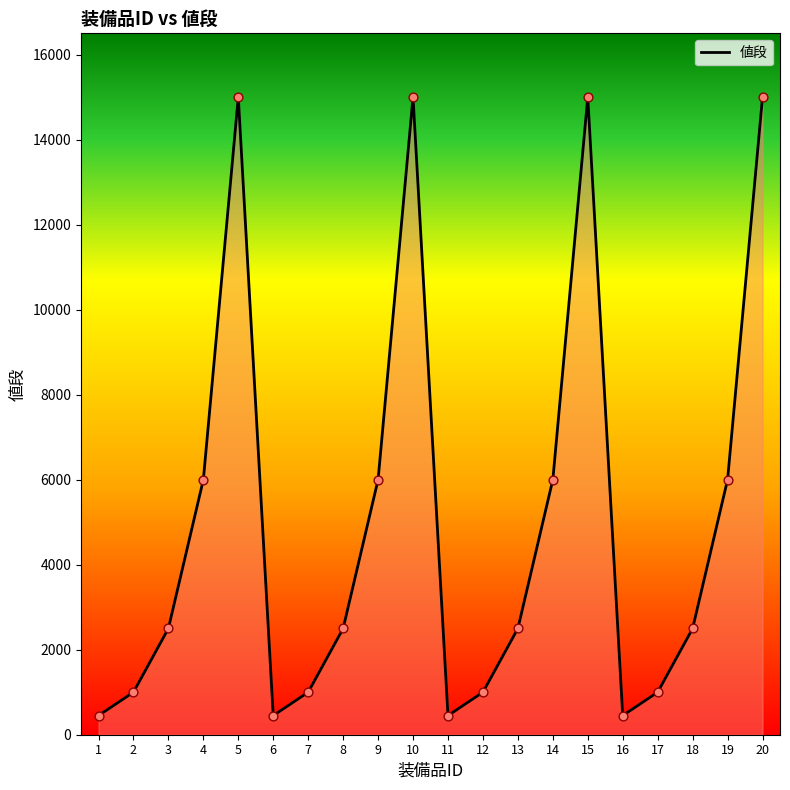

Approximately how many times larger is the value at 9 compared to 11?

13.3